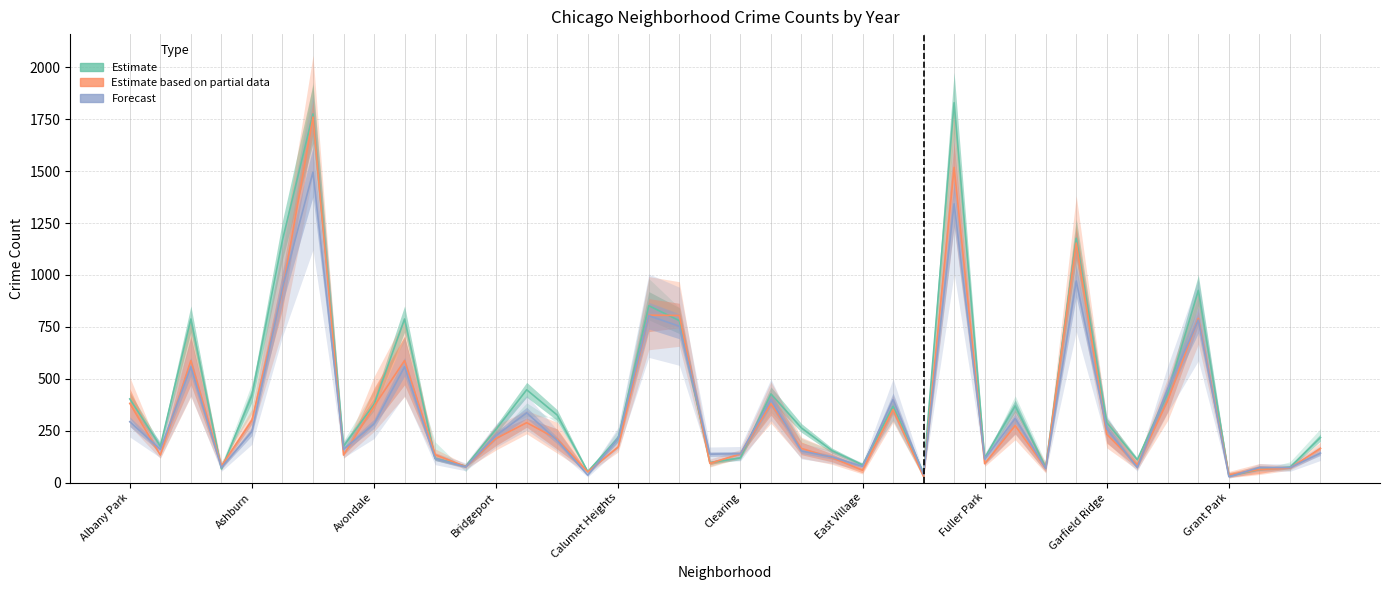

At how many categories does at least one series exceed 1380?

2